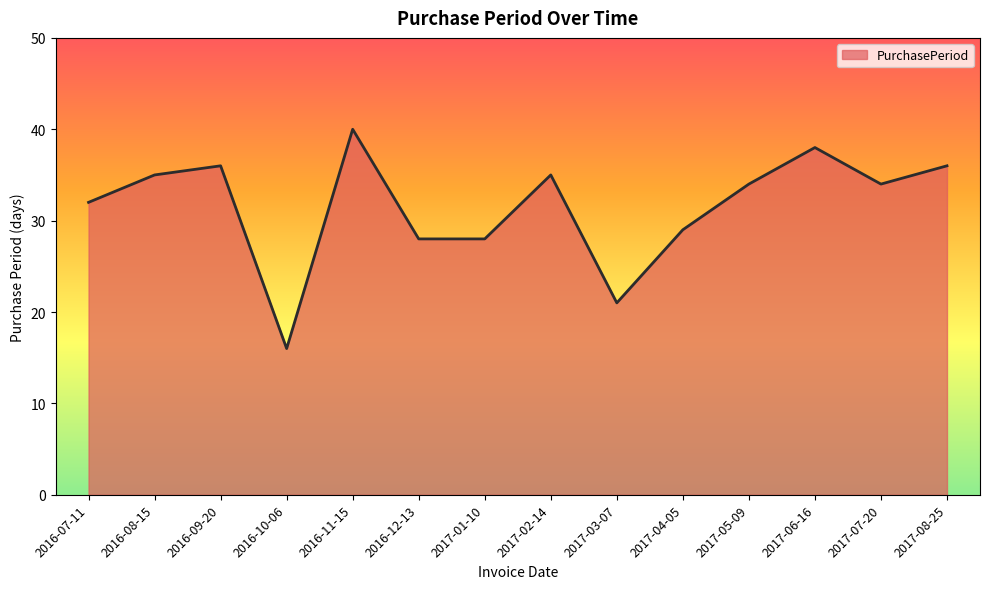

What position from the left is 2017-02-14?

8